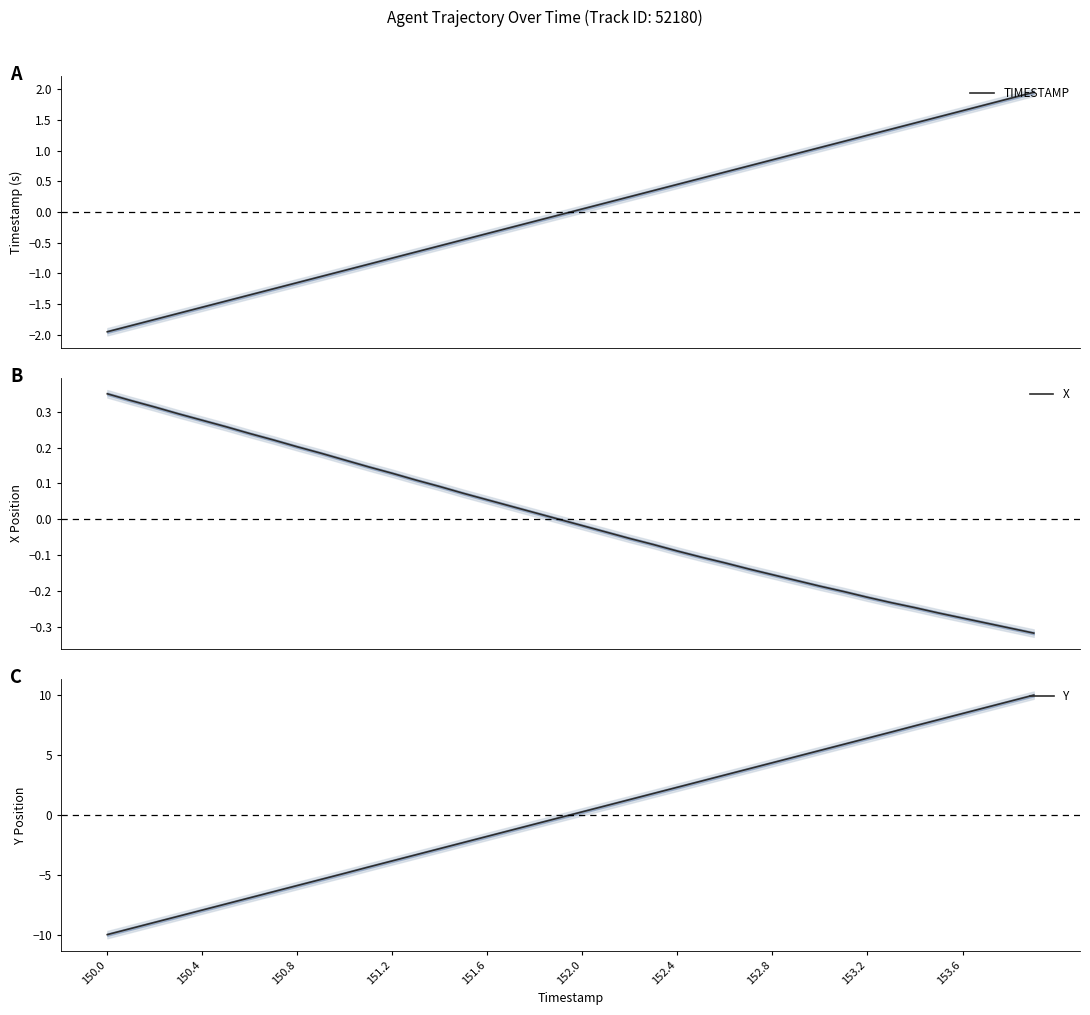

Where does the Y series first go above 0?

152.0